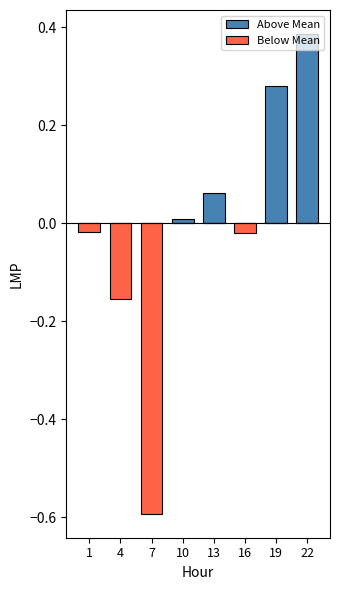

Reading left to right, extract all data points from this chart.

Above Mean: 1=0.0	4=0.0	7=0.0	10=0.0	13=0.1	16=0.0	19=0.3	22=0.4
Below Mean: 1=-0.0	4=-0.2	7=-0.6	10=0.0	13=0.0	16=-0.0	19=0.0	22=0.0